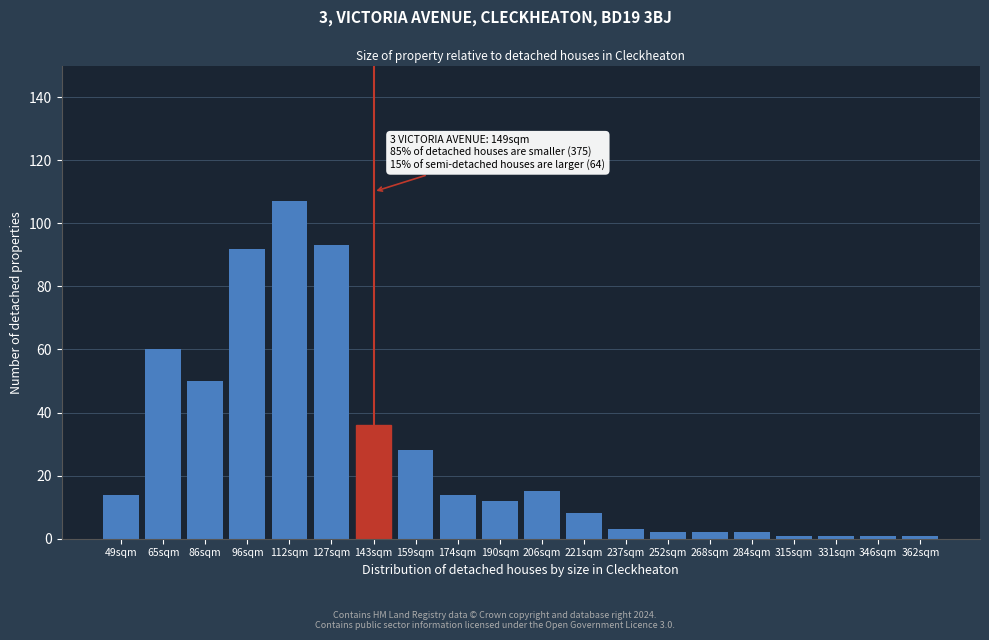

Reading right to left, what are all the values shown in this chart?

362sqm=1	346sqm=1	331sqm=1	315sqm=1	284sqm=2	268sqm=2	252sqm=2	237sqm=3	221sqm=8	206sqm=15	190sqm=12	174sqm=14	159sqm=28	143sqm=36	127sqm=93	112sqm=107	96sqm=92	86sqm=50	65sqm=60	49sqm=14